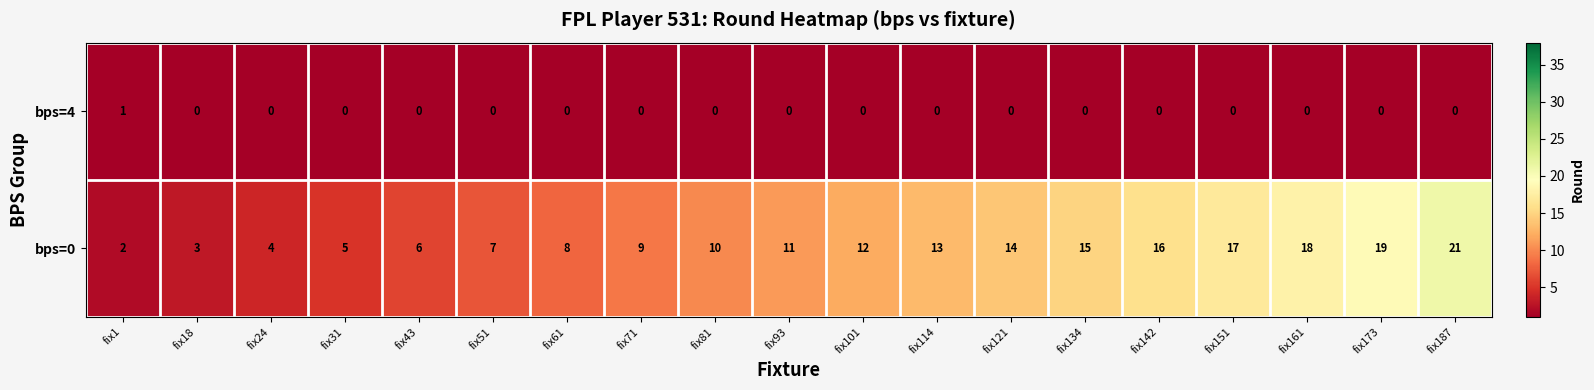

What is the difference between the highest and lowest values at fix161?

18